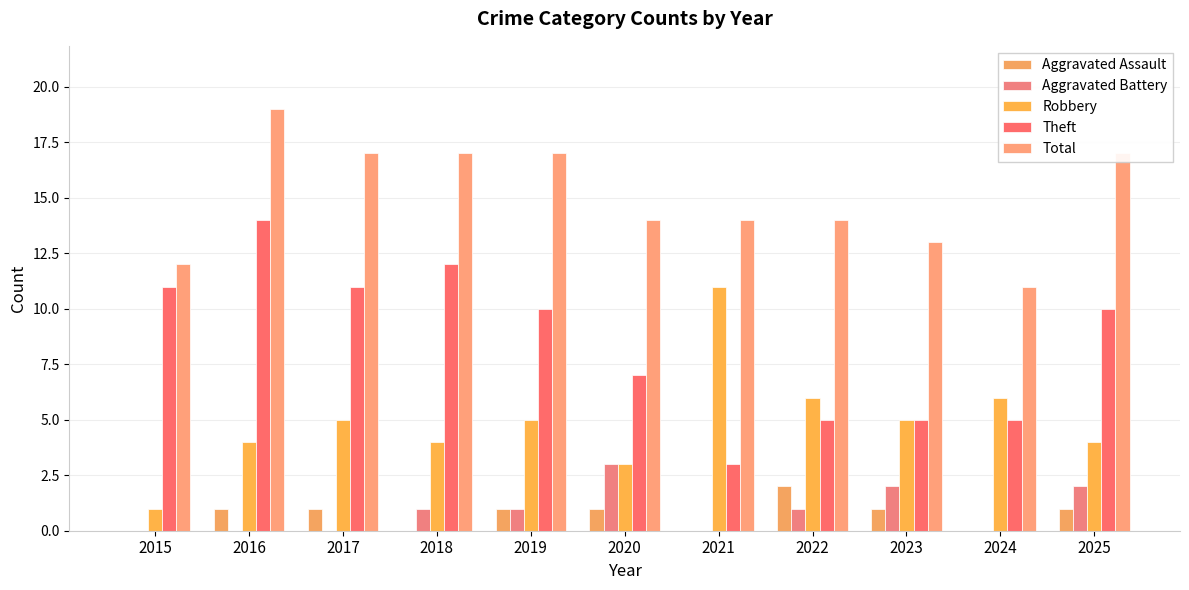

Reading left to right, extract all data points from this chart.

Aggravated Assault: 0	1	1	0	1	1	0	2	1	0	1
Aggravated Battery: 0	0	0	1	1	3	0	1	2	0	2
Robbery: 1	4	5	4	5	3	11	6	5	6	4
Theft: 11	14	11	12	10	7	3	5	5	5	10
Total: 12	19	17	17	17	14	14	14	13	11	17